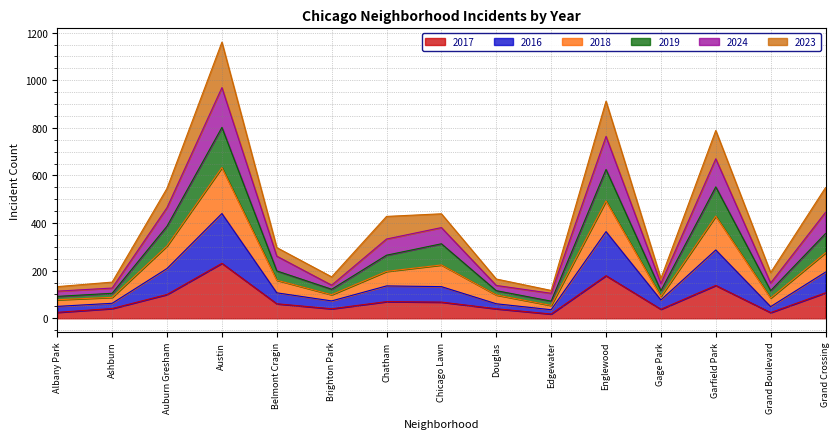

True or false: 2017 has a value of 68 at Chicago Lawn.

True